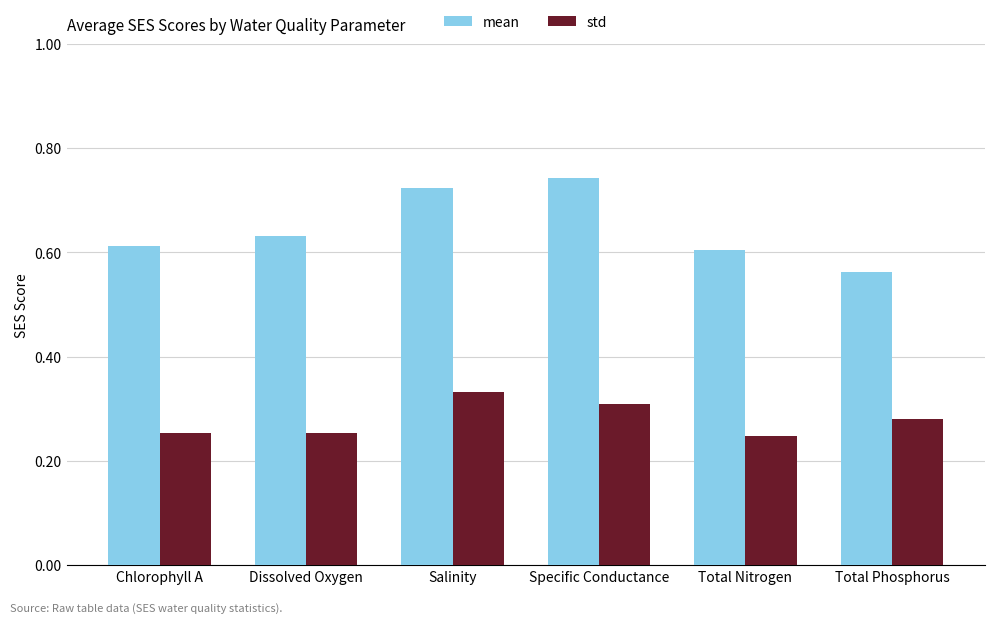

True or false: std has a value of 0.3 at Chlorophyll A.

True